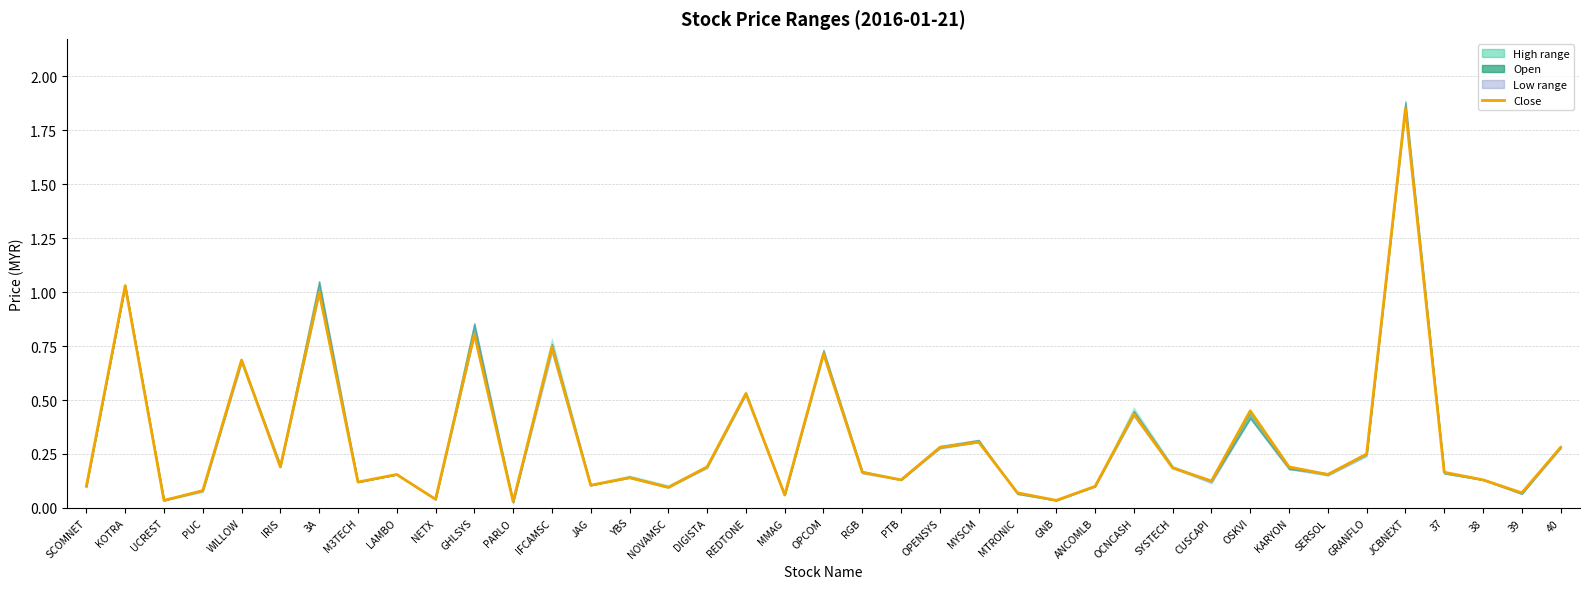

What position from the left is GRANFLO?

34